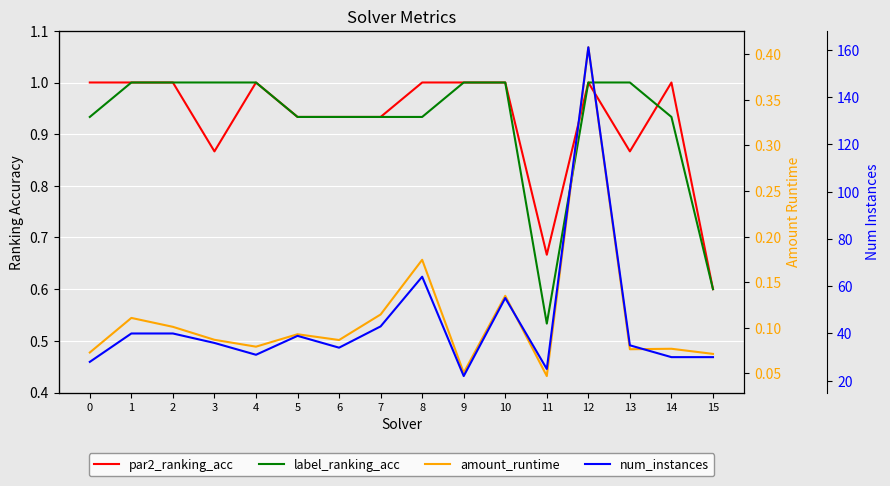

True or false: amount_runtime and num_instances intersect in this chart.

False